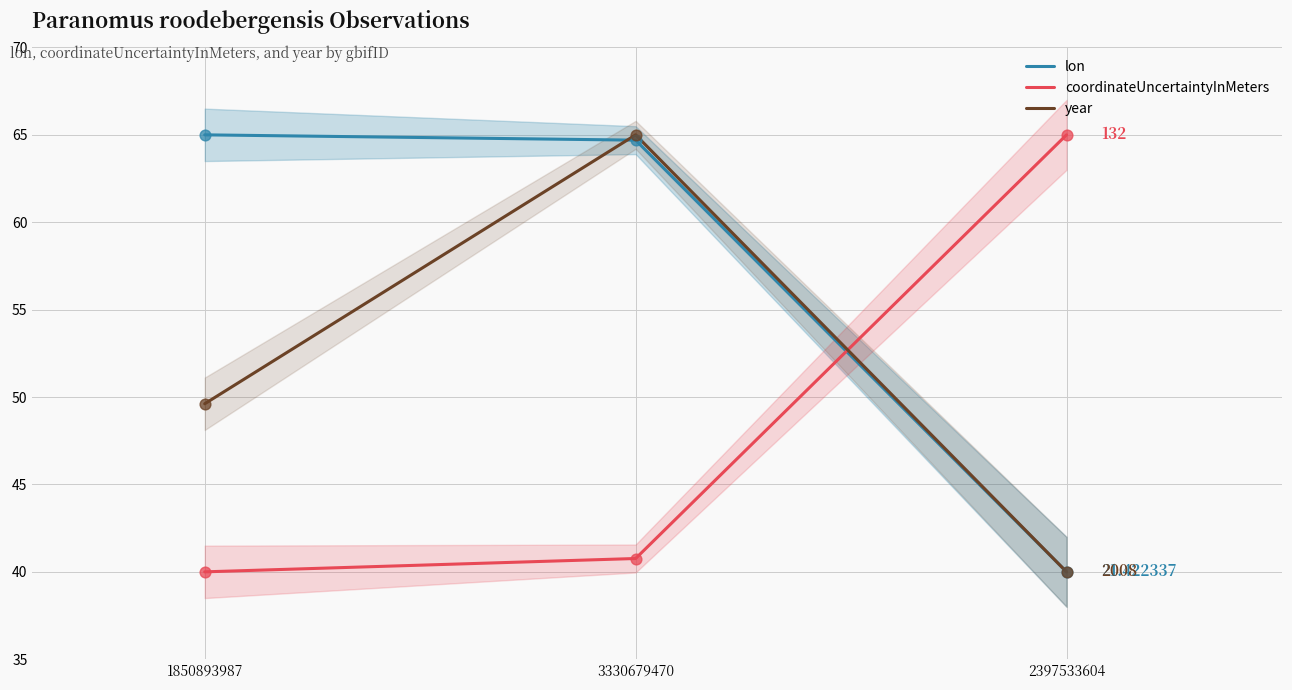

What is the total value across all series at 2397533604?

145.0